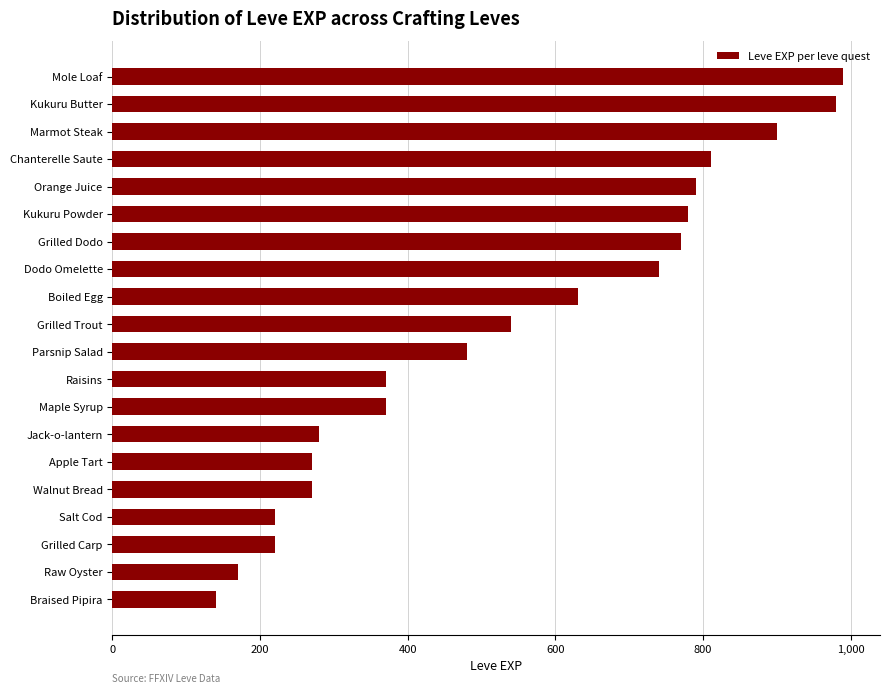

Reading bottom to top, list all the values displayed in this chart.

140	170	220	220	270	270	280	370	370	480	540	630	740	770	780	790	810	900	980	990